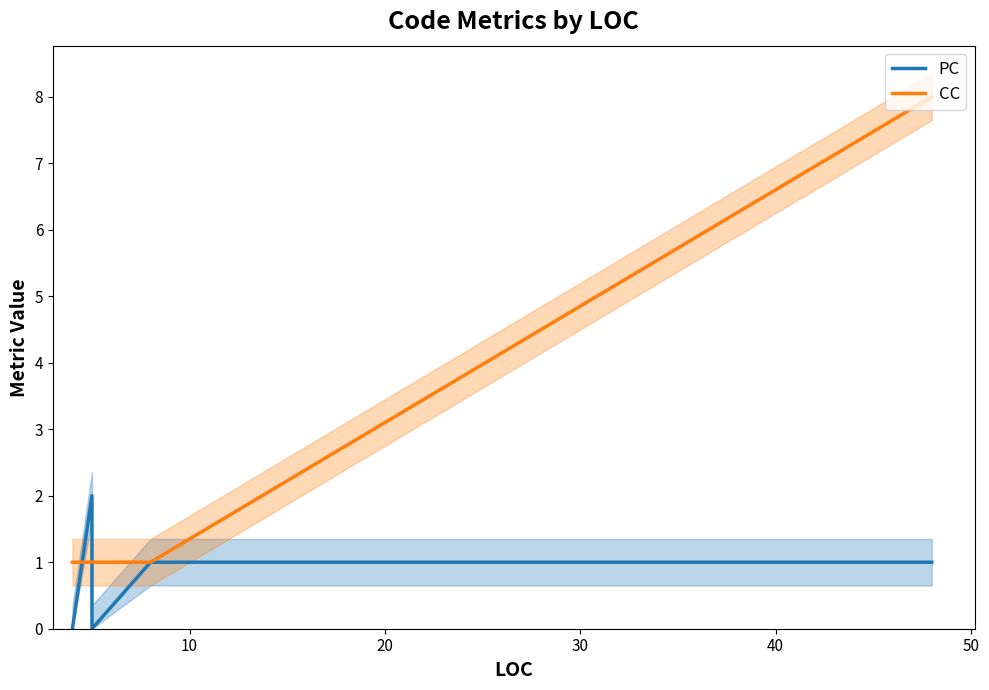

What are all the series names shown in the legend?

PC, CC